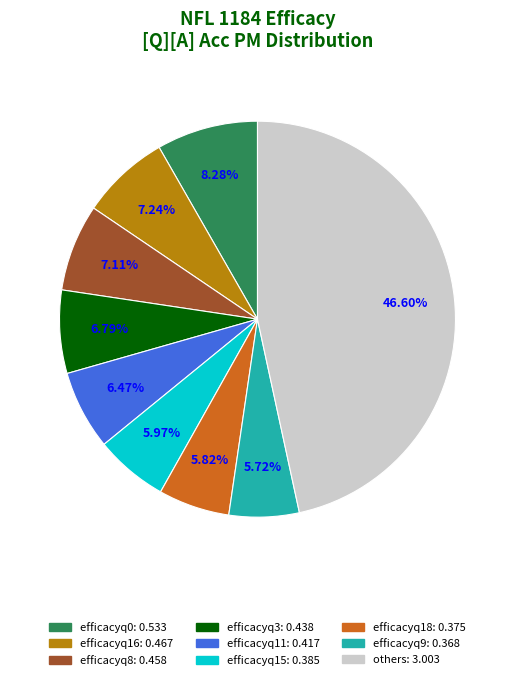

Is there a majority slice in this chart?

No